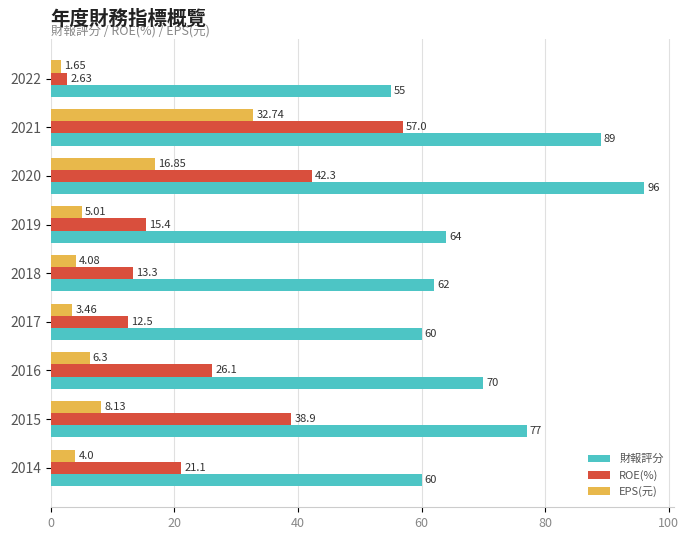

Which series has the largest range (max minus min)?

ROE(%)